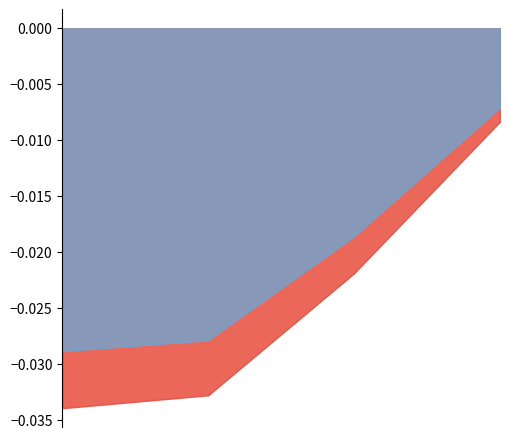

Is it true that Change24hAgo_norm equals -0.0 at Aave?

True